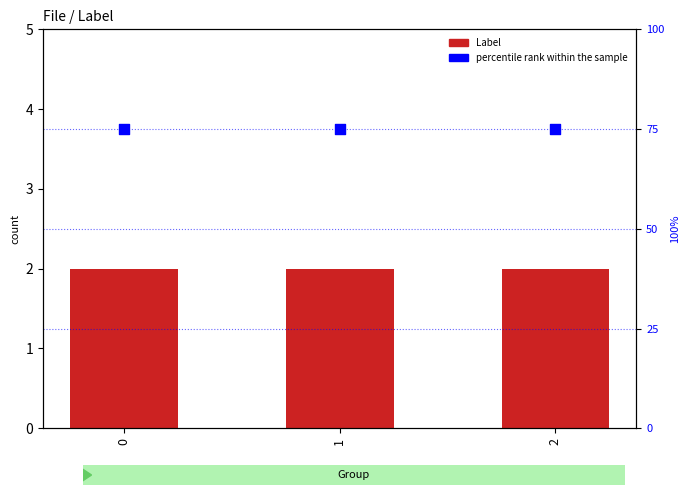

Which series reaches the minimum Y coordinate?

Label